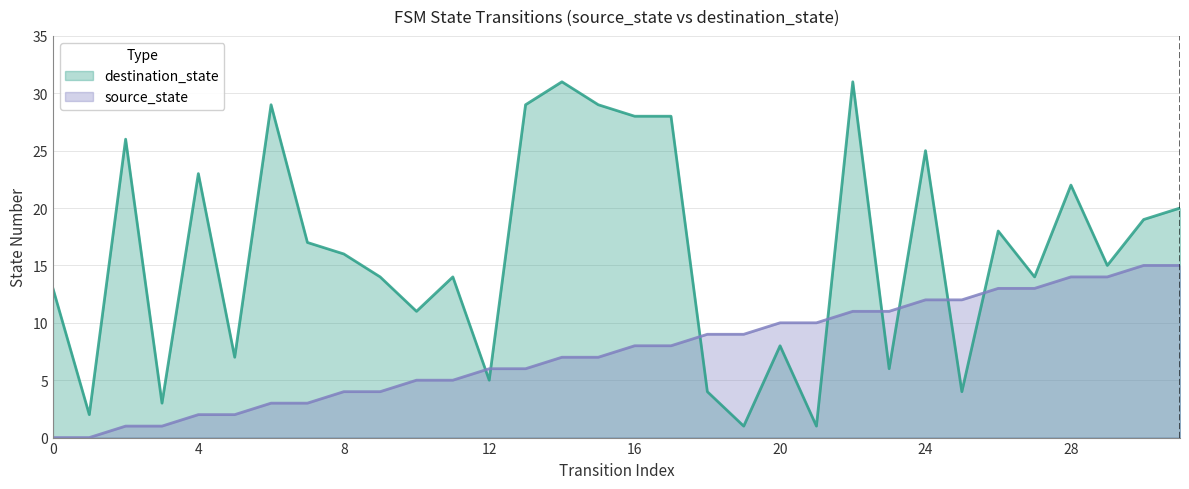

List the series in order of their peak value, highest first.

destination_state, source_state